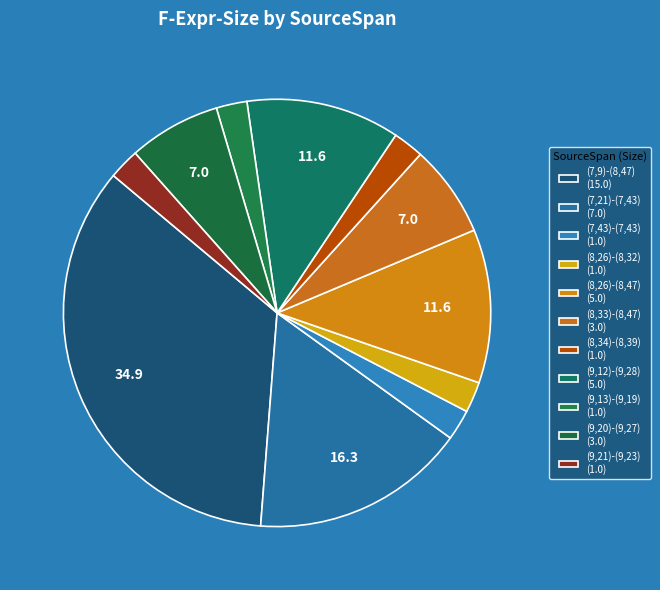

Does (8,34)-(8,39) account for over 50% of the chart?

No